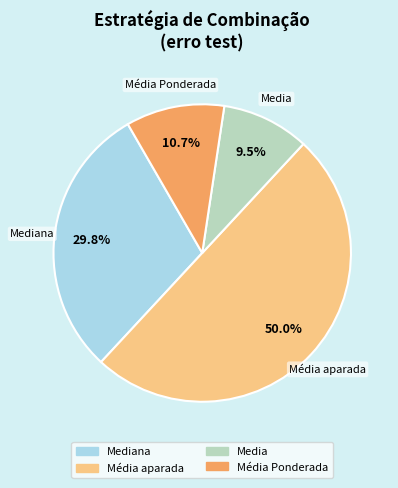

How many slices are in this pie chart?

4